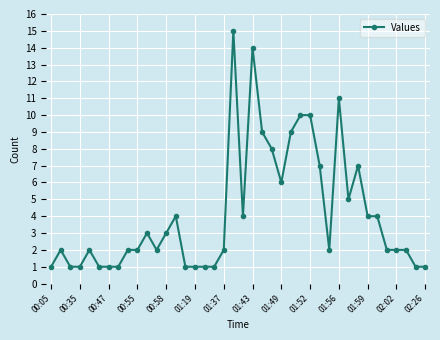

What is the sum of all values?

165